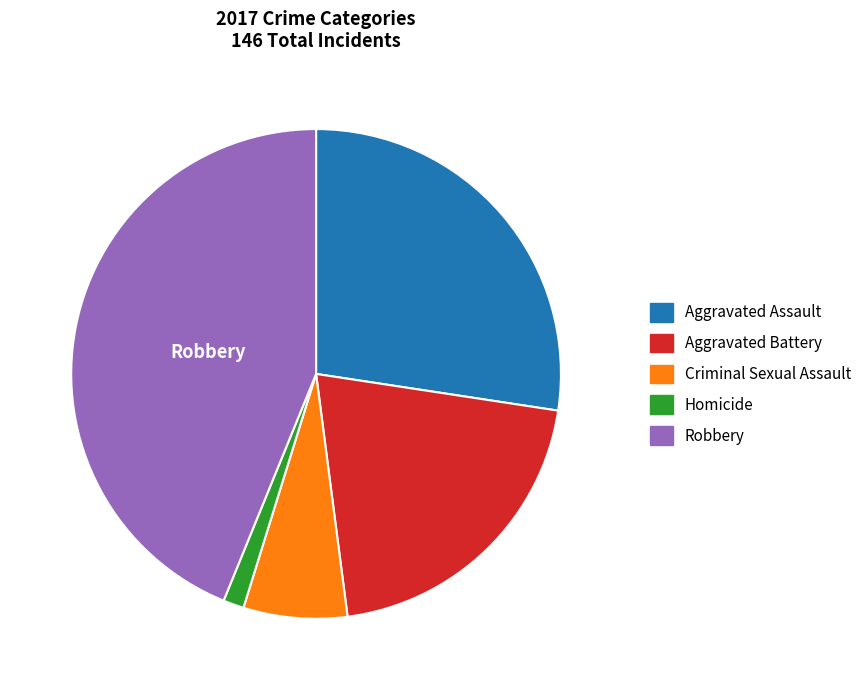

Which slice is the largest?

Robbery